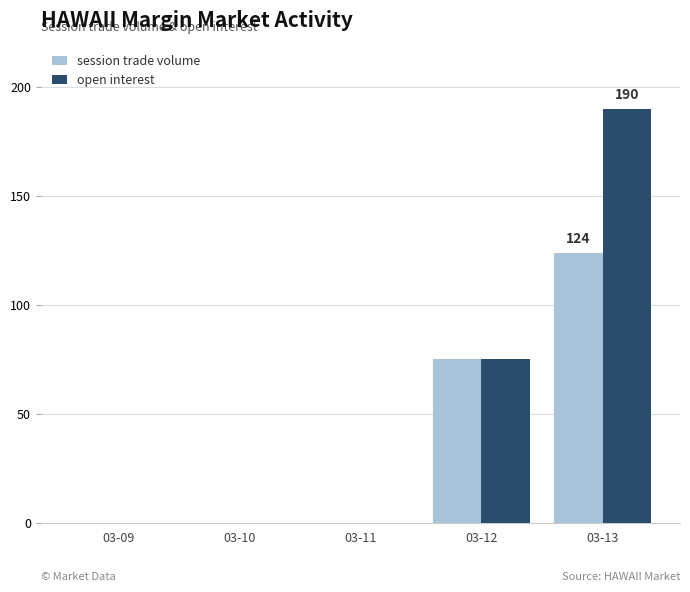

Which series changed the most between 03-09 and 03-13?

open interest